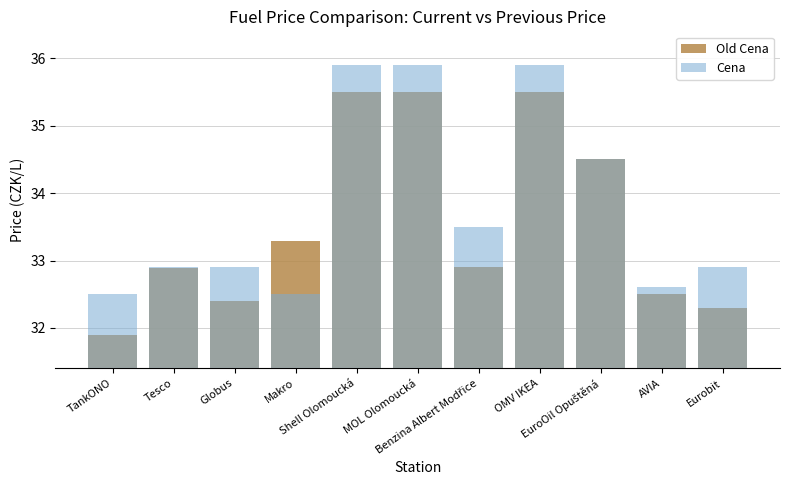

What position from the right is OMV IKEA?

4